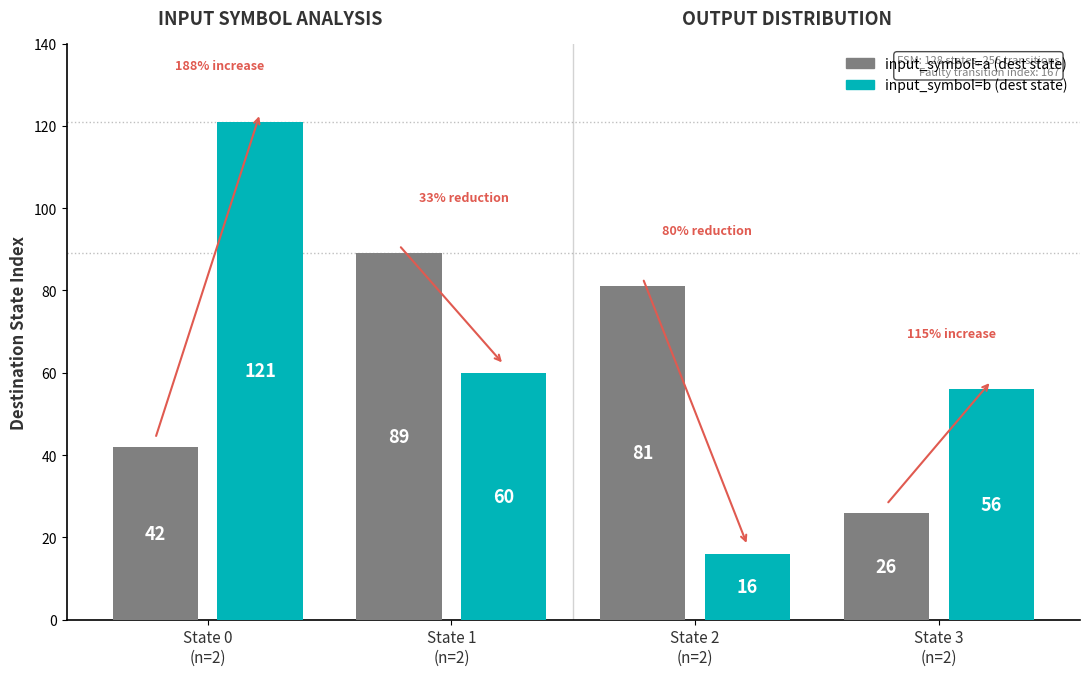

What is the smallest value displayed?

16